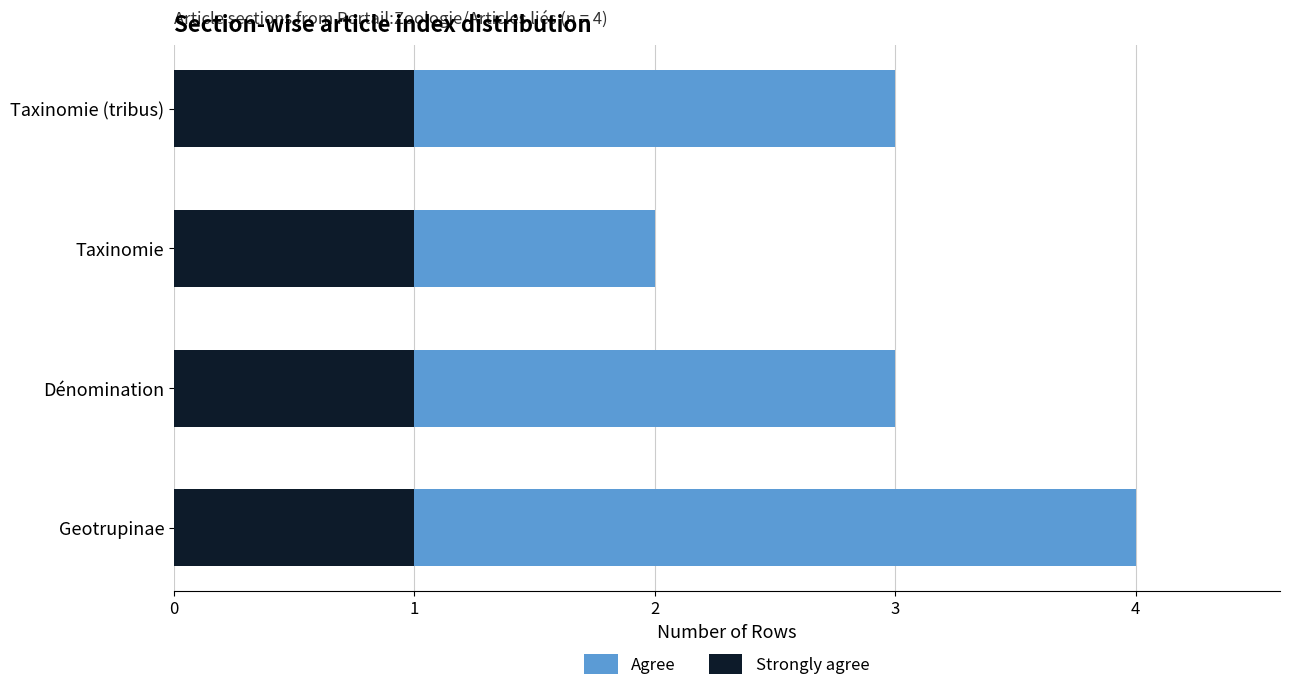

What is the total value across all series at Dénomination?

3